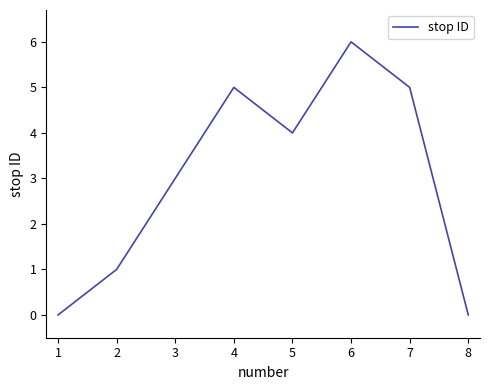

Reading right to left, transcribe all the data shown in this chart.

0	5	6	4	5	3	1	0